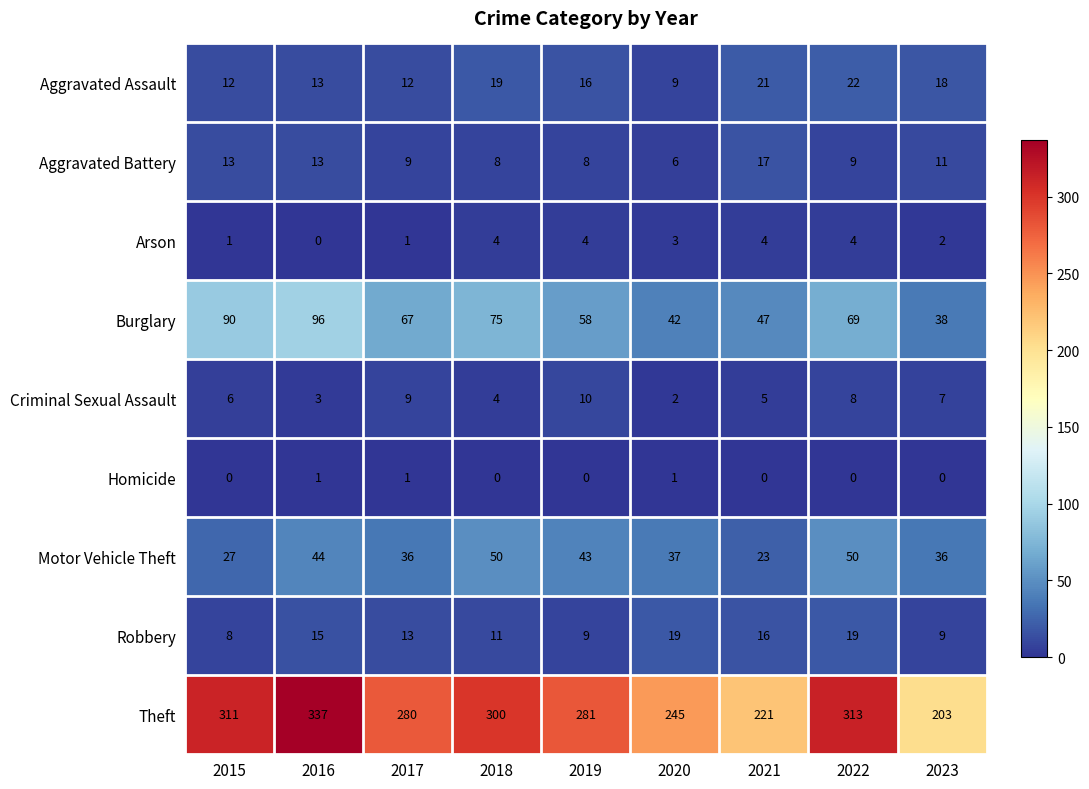

How many data points in Arson are less than 3?

4